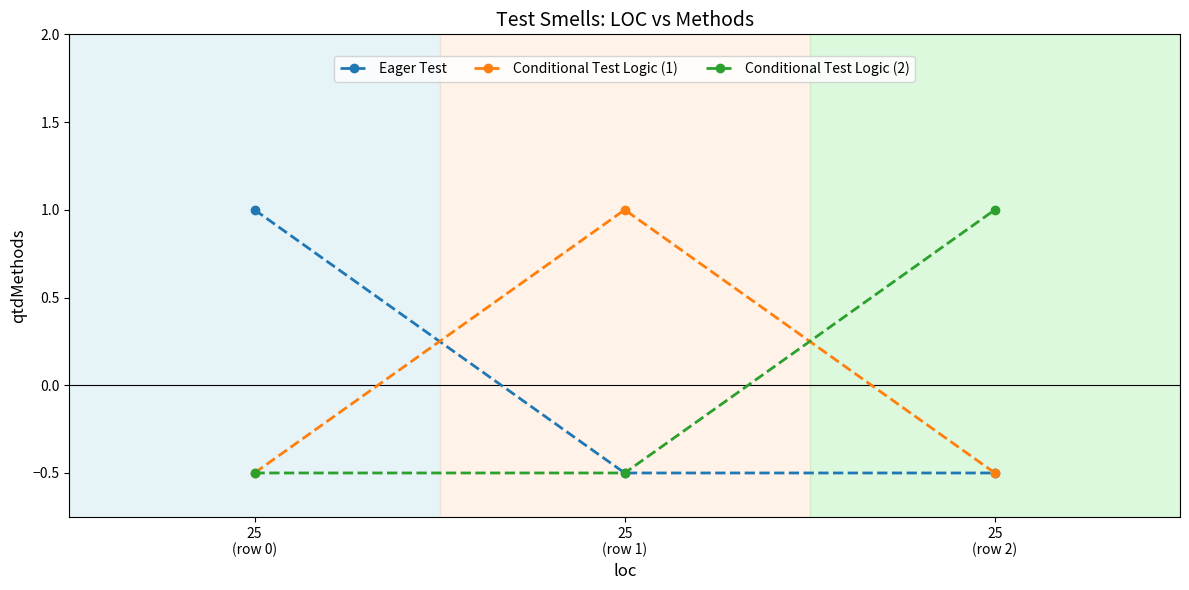

Reading left to right, list all the values displayed in this chart.

Eager Test: 25
(row 0)=1.0	25
(row 1)=-0.5	25
(row 2)=-0.5
Conditional Test Logic (1): 25
(row 0)=-0.5	25
(row 1)=1.0	25
(row 2)=-0.5
Conditional Test Logic (2): 25
(row 0)=-0.5	25
(row 1)=-0.5	25
(row 2)=1.0